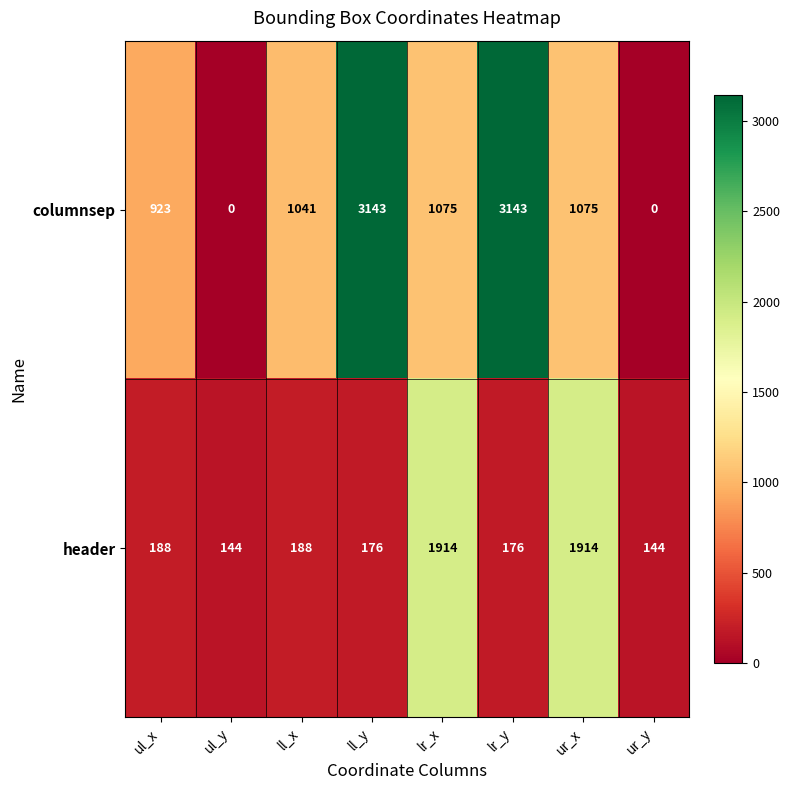

How many positive values does the columnsep series have?

6